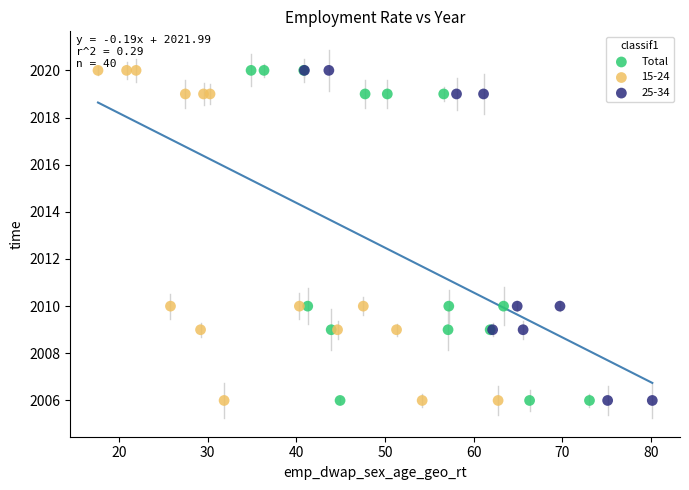

What are all the series names shown in the legend?

Total, 15-24, 25-34